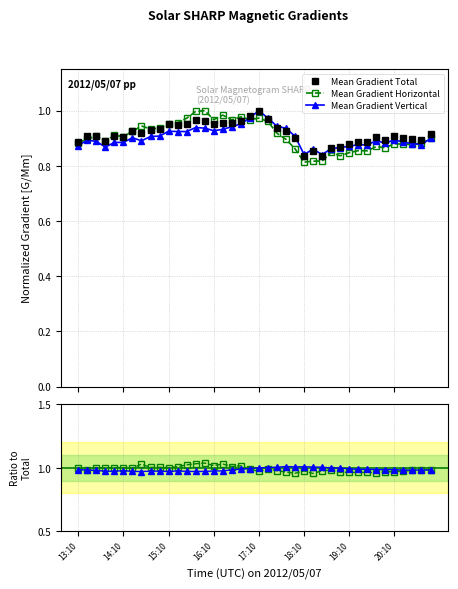

How many lines are shown in the chart?

3